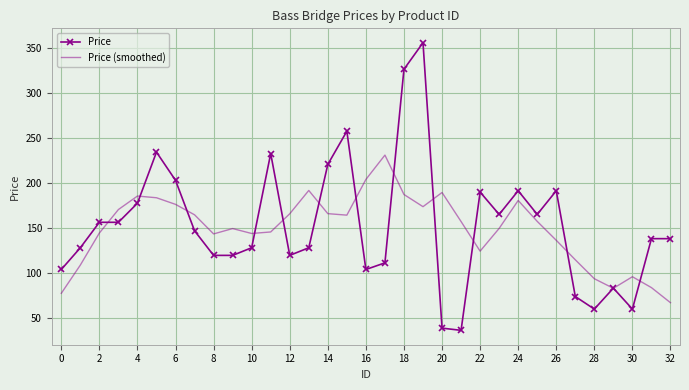

List the series in order of their peak value, lowest first.

Price (smoothed), Price